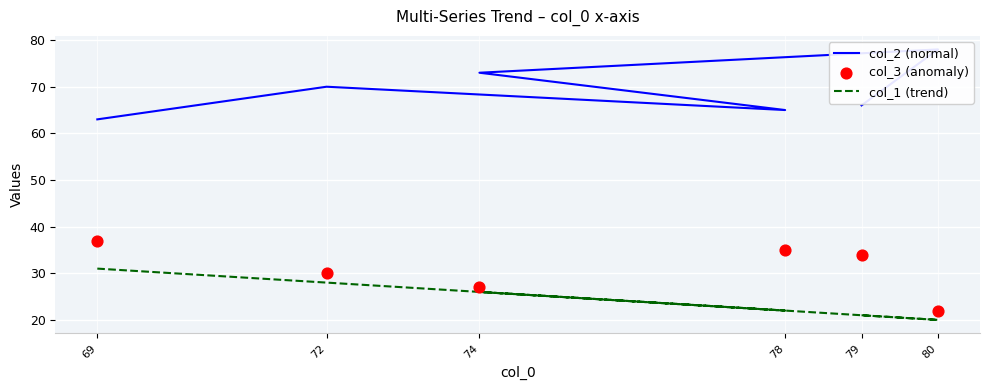

At which category is the sum across all series the highest?

69